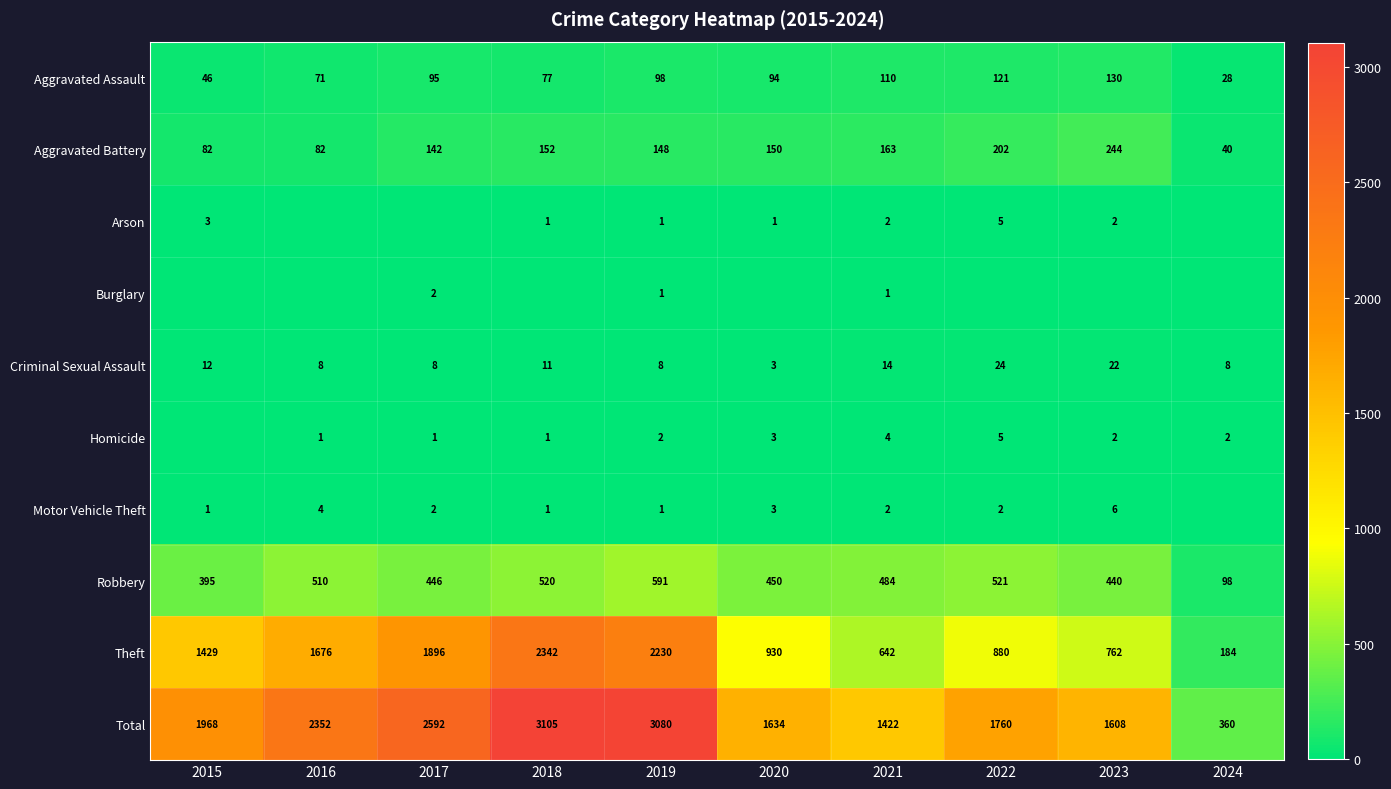

The value of Arson at 2022 is 5. True or false?

True